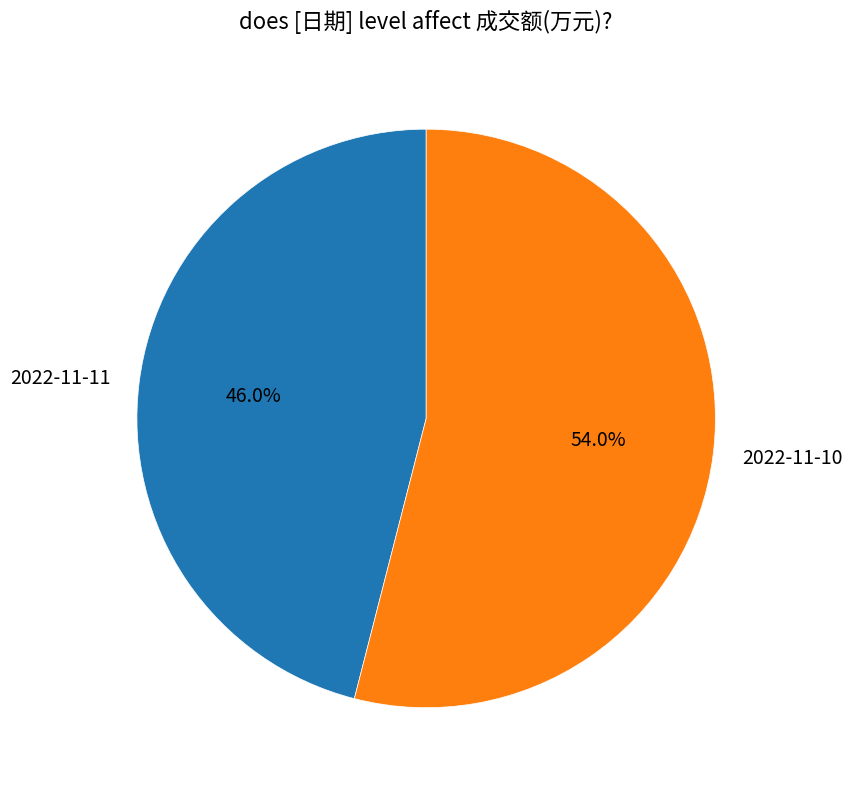

To the nearest percent, what portion does 2022-11-11 represent?

46%